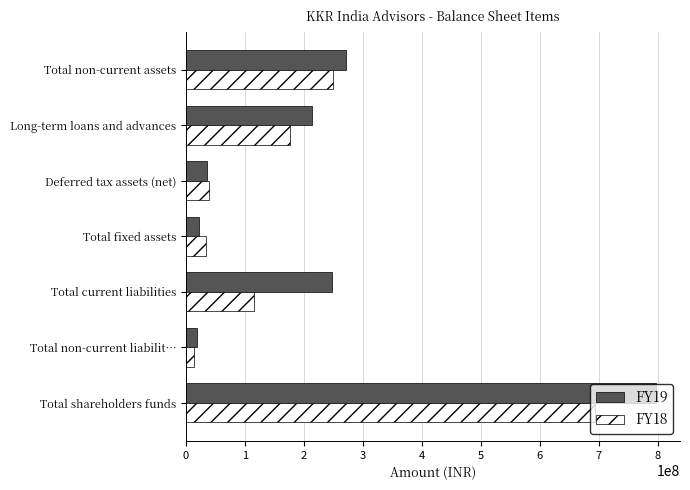

Where is FY18 nearest to the value 354147185?

Total non-current assets